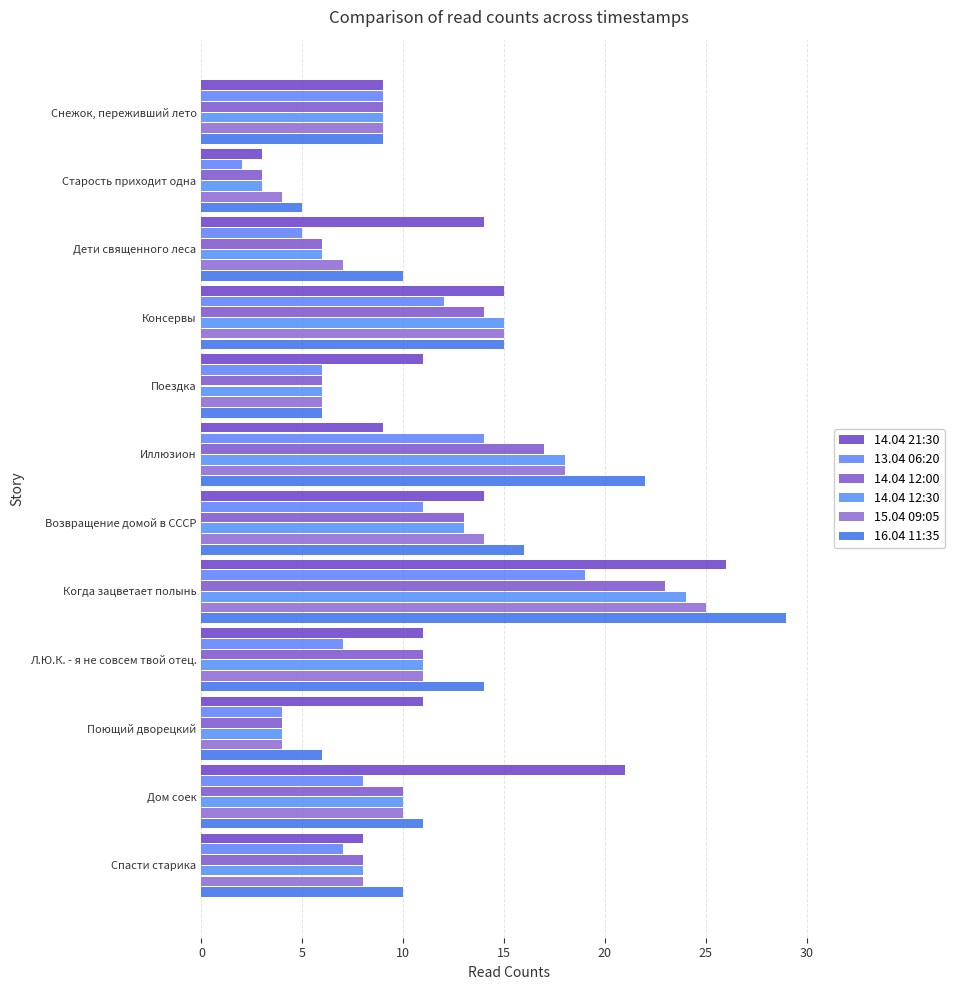

How many data points does each series have?

12